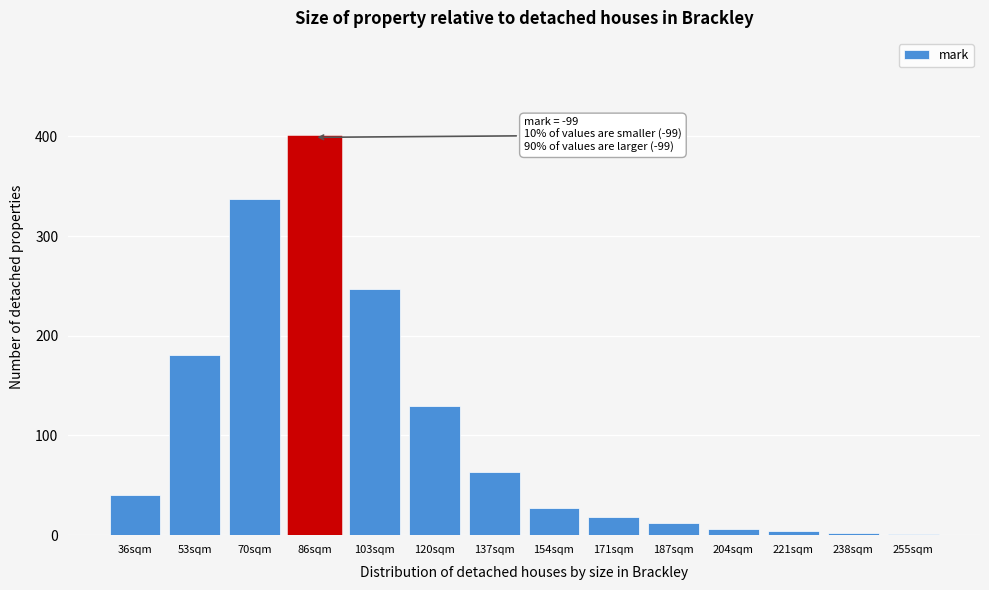

At which category does the chart reach its peak across all series?

86sqm